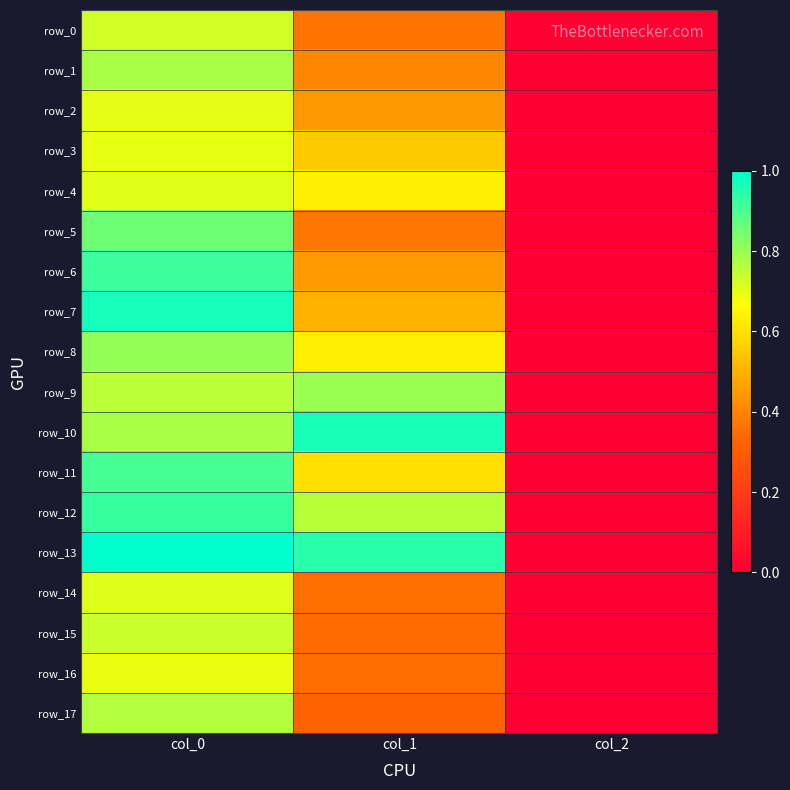

The value of row_2 at col_2 is 0.0. True or false?

True